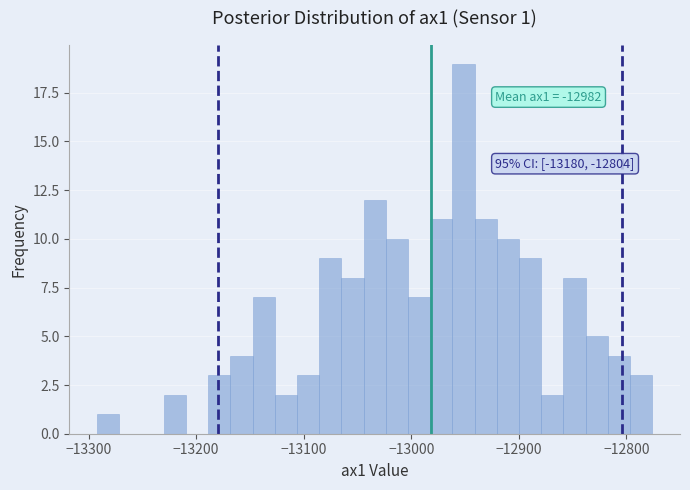

Read against the x-axis, roughly where is the centre of the tallest bar?

-12950